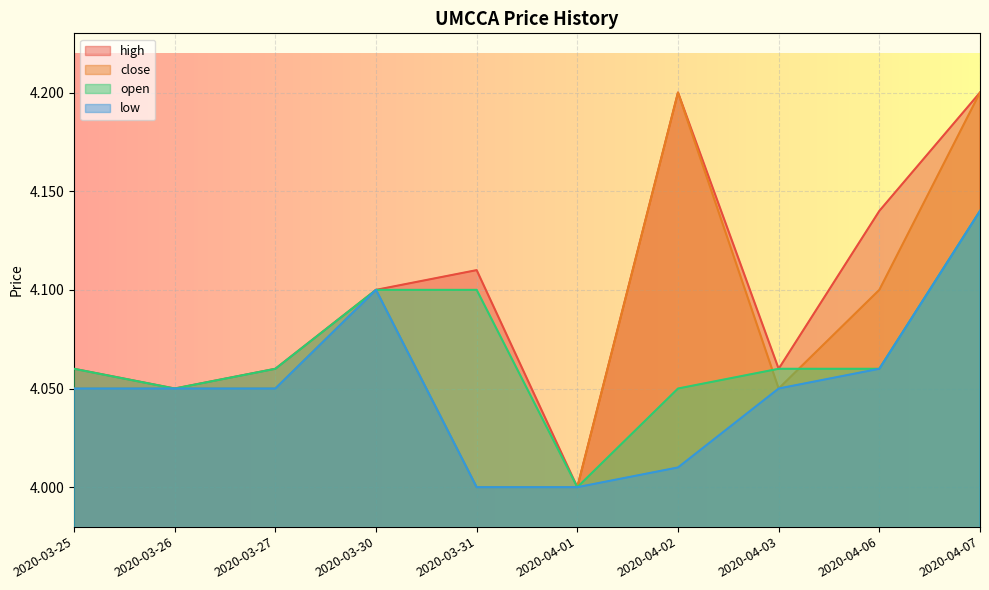

How many data points in high are above 4?

9